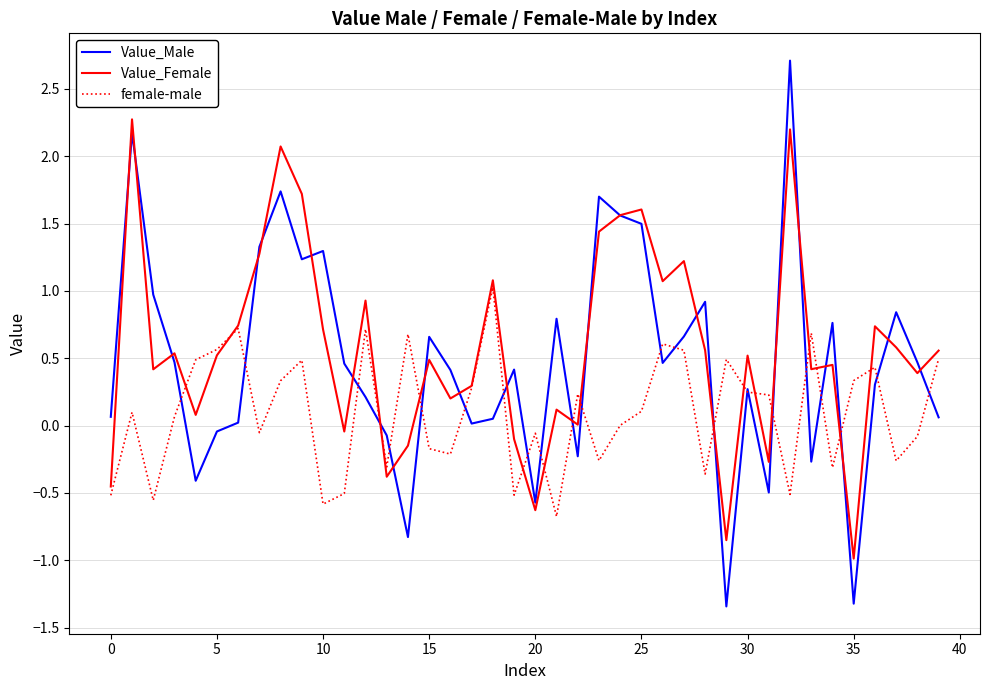

What is the greatest value displayed?

2.7